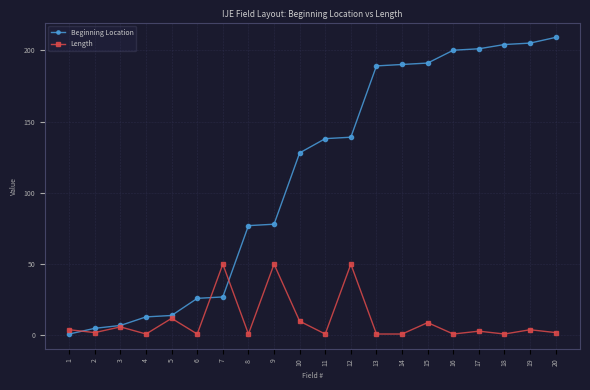

At 17, list the series in order from largest to smallest.

Beginning Location, Length